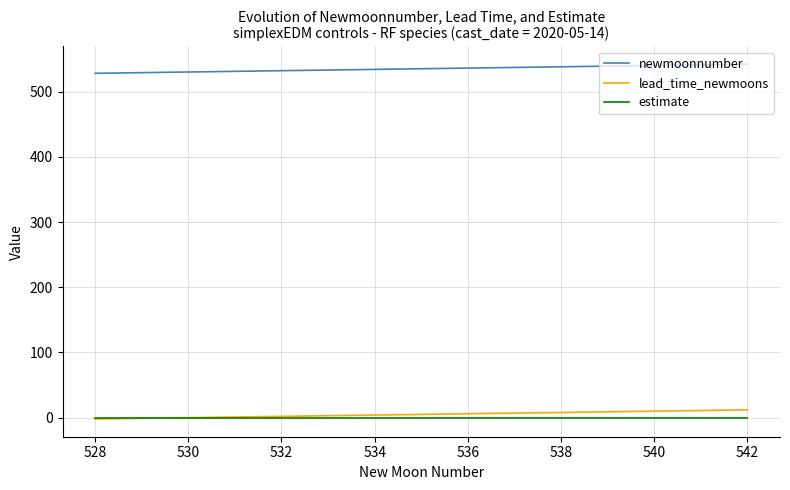

What is the maximum value for lead_time_newmoons?

12